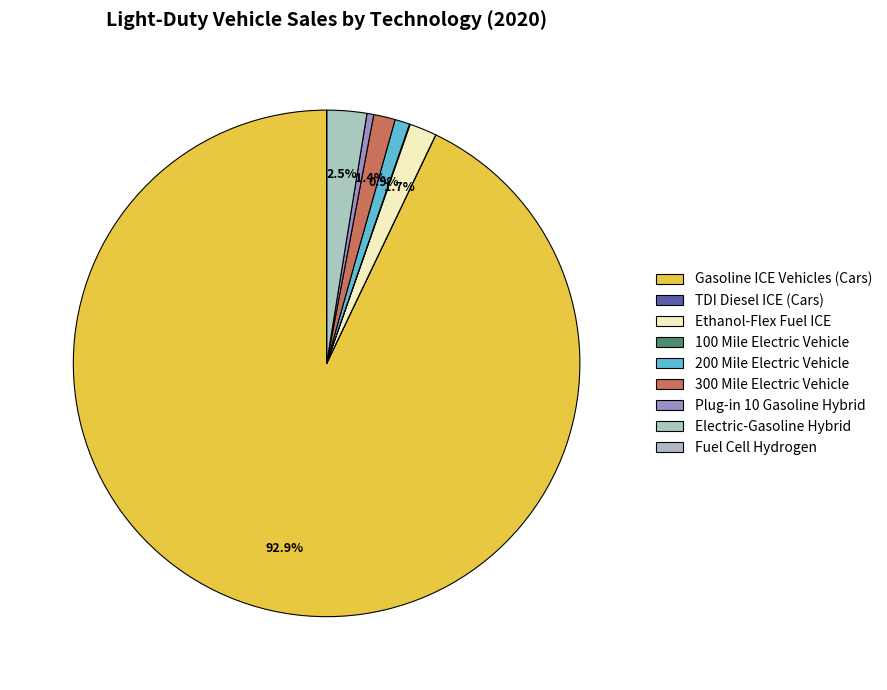

How many segments does this pie chart have?

9